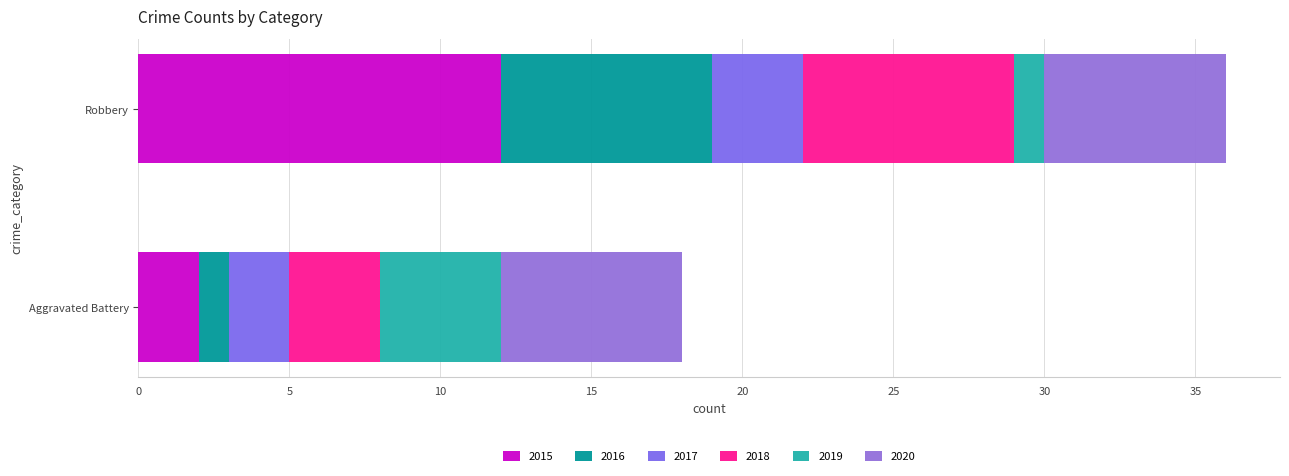

What is the sum of the 2020 values at Robbery and Aggravated Battery?

12